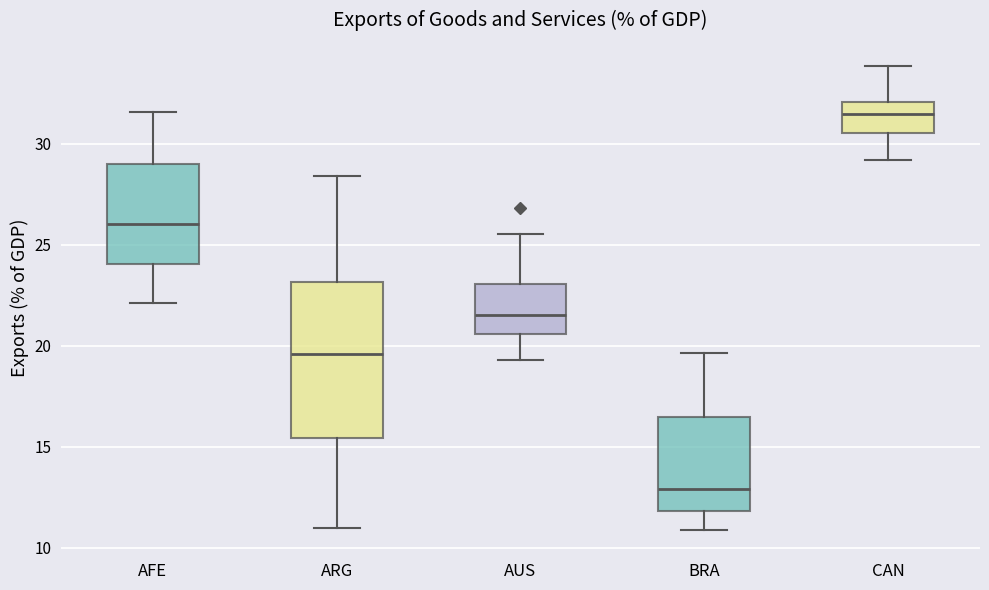

Reading left to right, read every box against the y-axis: the position of its median line, the range the box covers, and the ends of its whiskers. The values are not printed on the chart, so give them approximately, as read against the axis.

AFE: median 26.0, box 24.0 to 29.0, whiskers 22.0 to 31.5
ARG: median 19.5, box 15.5 to 23.0, whiskers 11.0 to 28.5
AUS: median 21.5, box 20.5 to 23.0, whiskers 19.5 to 25.5
BRA: median 13.0, box 12.0 to 16.5, whiskers 11.0 to 19.5
CAN: median 31.5, box 30.5 to 32.0, whiskers 29.0 to 34.0